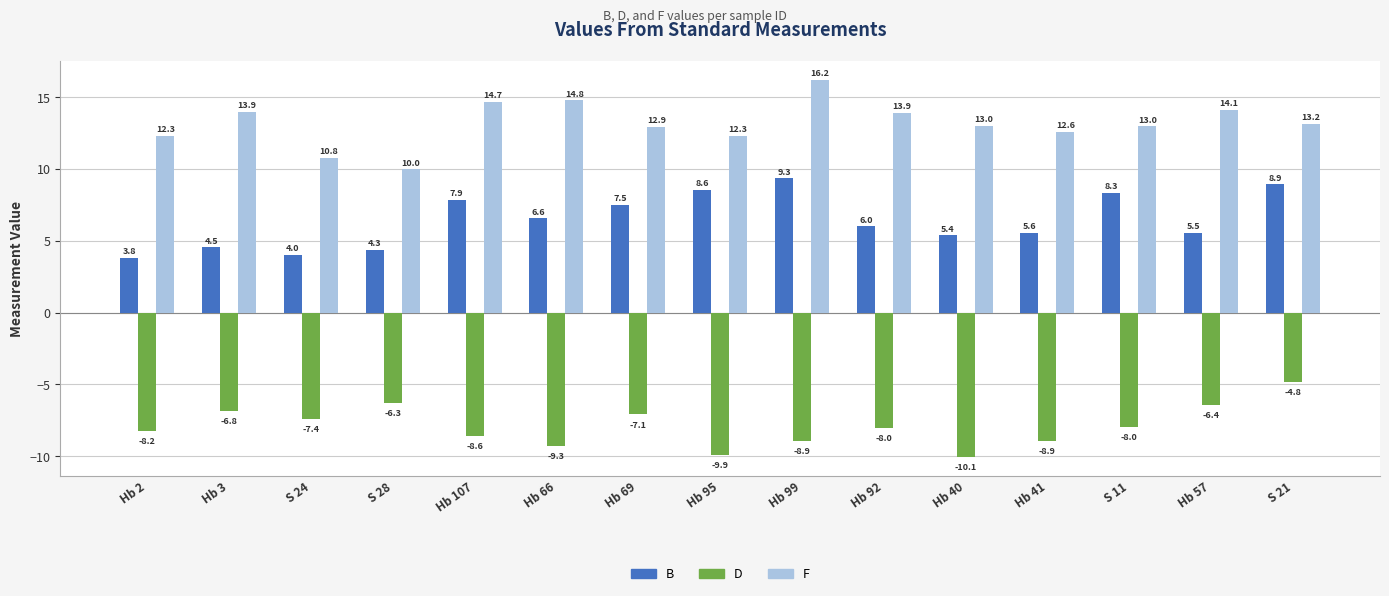

What is the sum of all F values?

197.6